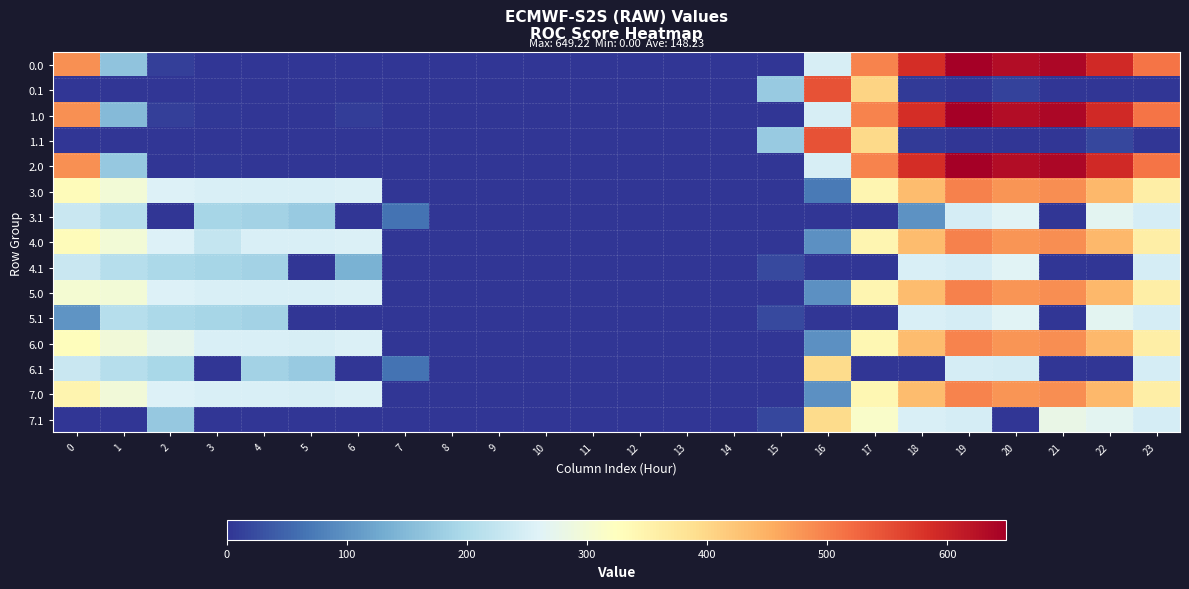

Reading left to right, extract all data points from this chart.

0.0: 0=482.0	1=164.3	2=10.3	3=0.0	4=0.0	5=0.0	6=0.0	7=0.0	8=0.0	9=0.0	10=0.0	11=0.0	12=0.0	13=0.0	14=0.0	15=0.0	16=250.9	17=494.8	18=586.7	19=649.2	20=629.9	21=638.4	22=592.3	23=511.3
0.1: 0=0.0	1=0.0	2=0.0	3=0.0	4=0.0	5=0.0	6=0.0	7=0.0	8=0.0	9=0.0	10=0.0	11=0.0	12=0.0	13=0.0	14=0.0	15=173.1	16=547.3	17=403.4	18=5.4	19=0.2	20=14.5	21=0.0	22=0.0	23=0.0
1.0: 0=482.0	1=152.0	2=10.3	3=4.4	4=0.0	5=0.0	6=8.0	7=0.0	8=0.0	9=0.0	10=0.0	11=0.0	12=0.0	13=0.0	14=0.0	15=0.0	16=250.9	17=494.8	18=586.7	19=649.2	20=629.9	21=638.4	22=592.3	23=511.3
1.1: 0=0.0	1=0.0	2=0.0	3=0.0	4=0.0	5=0.0	6=0.0	7=0.0	8=0.0	9=0.0	10=0.0	11=0.0	12=0.0	13=0.0	14=0.0	15=173.1	16=547.3	17=398.1	18=5.4	19=0.2	20=0.0	21=0.0	22=19.9	23=0.0
2.0: 0=482.0	1=170.3	2=0.0	3=4.4	4=0.0	5=0.0	6=0.0	7=0.0	8=0.0	9=0.0	10=0.0	11=0.0	12=0.0	13=0.0	14=0.0	15=0.0	16=250.9	17=494.8	18=586.7	19=649.2	20=629.9	21=638.4	22=592.3	23=511.3
3.0: 0=330.0	1=297.5	2=258.3	3=252.4	4=252.9	5=251.8	6=256.0	7=0.0	8=0.0	9=0.0	10=0.0	11=0.0	12=0.0	13=0.0	14=0.0	15=0.0	16=72.7	17=342.8	18=434.7	19=497.2	20=477.9	21=486.4	22=440.3	23=359.3
3.1: 0=232.6	1=209.1	2=0.0	3=190.7	4=187.6	5=173.7	6=0.0	7=65.1	8=0.0	9=0.0	10=0.0	11=0.0	12=0.0	13=0.0	14=0.0	15=0.0	16=0.0	17=0.0	18=100.6	19=248.2	20=262.5	21=0.0	22=267.9	23=247.4
4.0: 0=330.0	1=297.5	2=258.3	3=226.2	4=252.9	5=251.8	6=256.0	7=0.0	8=0.0	9=0.0	10=0.0	11=0.0	12=0.0	13=0.0	14=0.0	15=0.0	16=98.9	17=342.8	18=434.7	19=497.2	20=477.9	21=486.4	22=440.3	23=359.3
4.1: 0=232.6	1=209.1	2=195.9	3=190.7	4=187.6	5=0.0	6=137.0	7=0.0	8=0.0	9=0.0	10=0.0	11=0.0	12=0.0	13=0.0	14=0.0	15=21.1	16=0.0	17=0.0	18=253.4	19=248.2	20=262.5	21=0.0	22=0.0	23=247.4
5.0: 0=303.8	1=297.5	2=258.3	3=252.4	4=252.9	5=251.8	6=256.0	7=0.0	8=0.0	9=0.0	10=0.0	11=0.0	12=0.0	13=0.0	14=0.0	15=0.0	16=98.9	17=342.8	18=434.7	19=497.2	20=477.9	21=486.4	22=440.3	23=359.3
5.1: 0=101.7	1=209.1	2=195.9	3=190.7	4=187.6	5=0.0	6=0.0	7=0.0	8=0.0	9=0.0	10=0.0	11=0.0	12=0.0	13=0.0	14=0.0	15=21.1	16=0.0	17=0.0	18=253.4	19=248.2	20=262.5	21=0.0	22=267.9	23=247.4
6.0: 0=329.0	1=296.5	2=273.3	3=251.4	4=251.9	5=250.8	6=255.0	7=0.0	8=0.0	9=0.0	10=0.0	11=0.0	12=0.0	13=0.0	14=0.0	15=0.0	16=97.9	17=341.8	18=433.7	19=496.2	20=476.9	21=485.4	22=439.3	23=358.3
6.1: 0=231.6	1=208.1	2=194.9	3=0.0	4=186.6	5=172.7	6=0.0	7=64.1	8=0.0	9=0.0	10=0.0	11=0.0	12=0.0	13=0.0	14=0.0	15=0.0	16=394.3	17=0.0	18=0.0	19=247.2	20=245.3	21=0.0	22=0.0	23=246.4
7.0: 0=345.0	1=296.5	2=257.3	3=251.4	4=251.9	5=250.8	6=255.0	7=0.0	8=0.0	9=0.0	10=0.0	11=0.0	12=0.0	13=0.0	14=0.0	15=0.0	16=97.9	17=341.8	18=433.7	19=496.2	20=476.9	21=485.4	22=439.3	23=358.3
7.1: 0=0.0	1=0.0	2=171.2	3=0.0	4=0.0	5=0.0	6=0.0	7=0.0	8=0.0	9=0.0	10=0.0	11=0.0	12=0.0	13=0.0	14=0.0	15=20.1	16=394.3	17=313.6	18=252.4	19=247.2	20=0.0	21=279.4	22=266.9	23=246.4